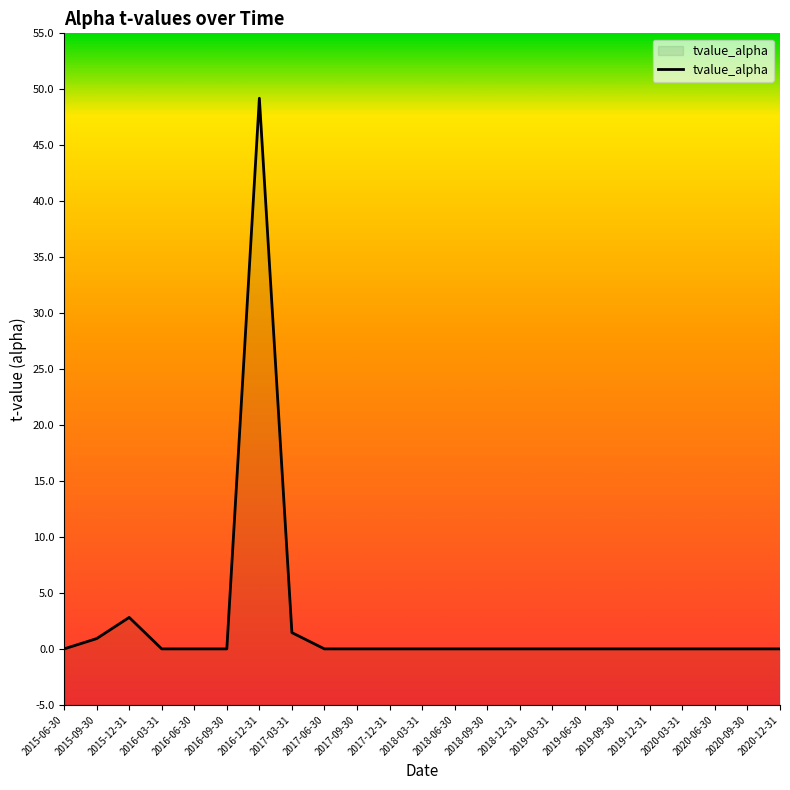

What is the maximum value shown in the chart?

49.2